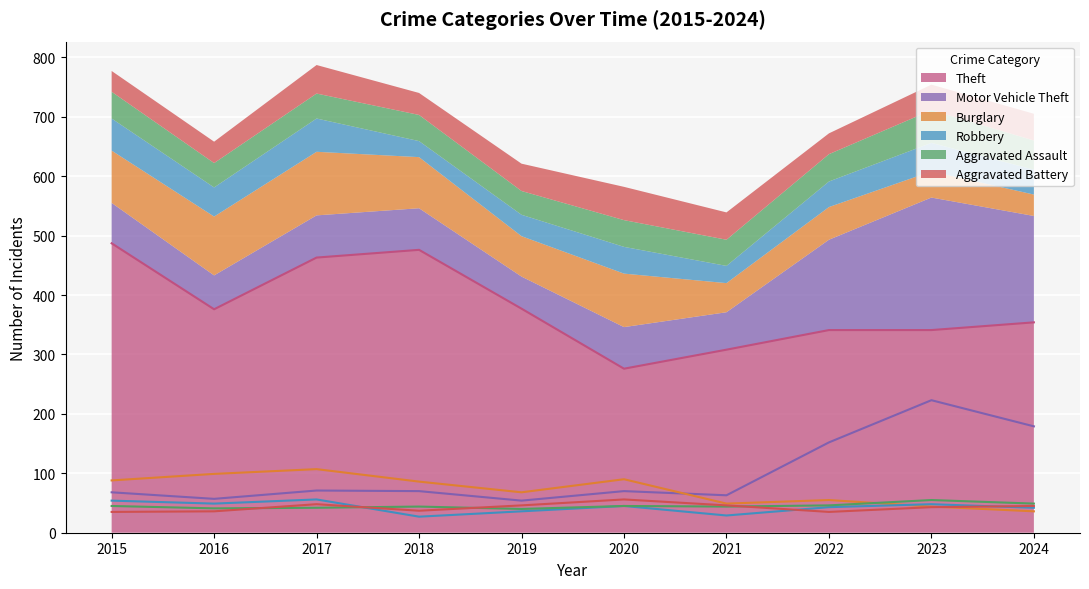

What is the total value across all series at 2018?

740